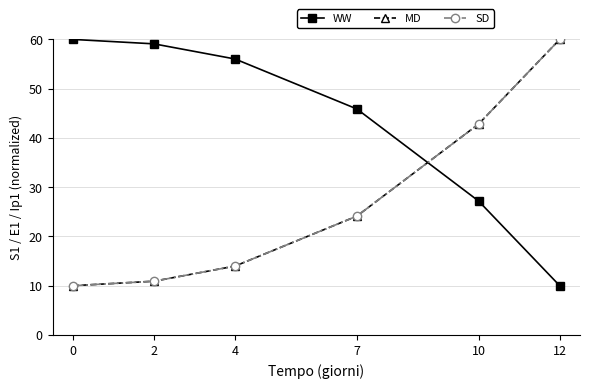

What is the spread (max minus min) of values at 12?

50.0